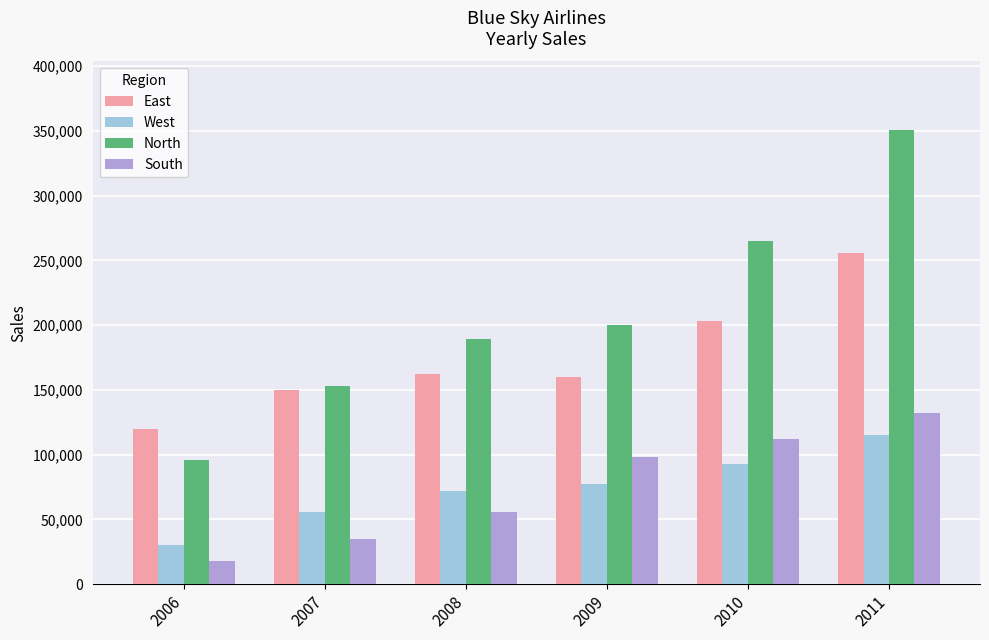

List the series in order of their peak value, highest first.

North, East, South, West